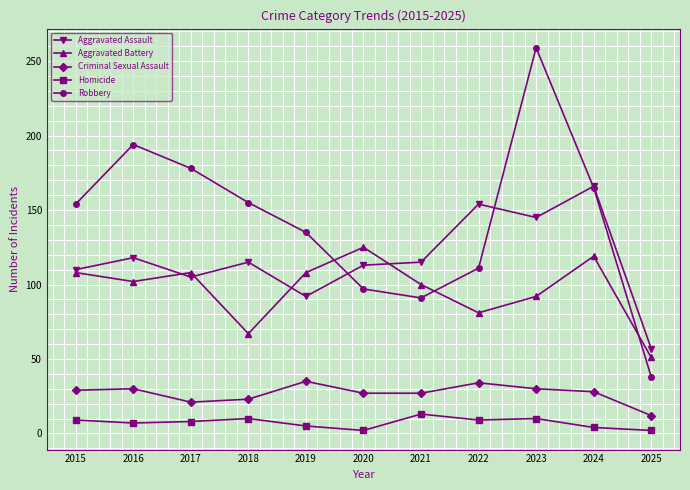

Between 2016 and 2018, which series saw the biggest shift?

Robbery